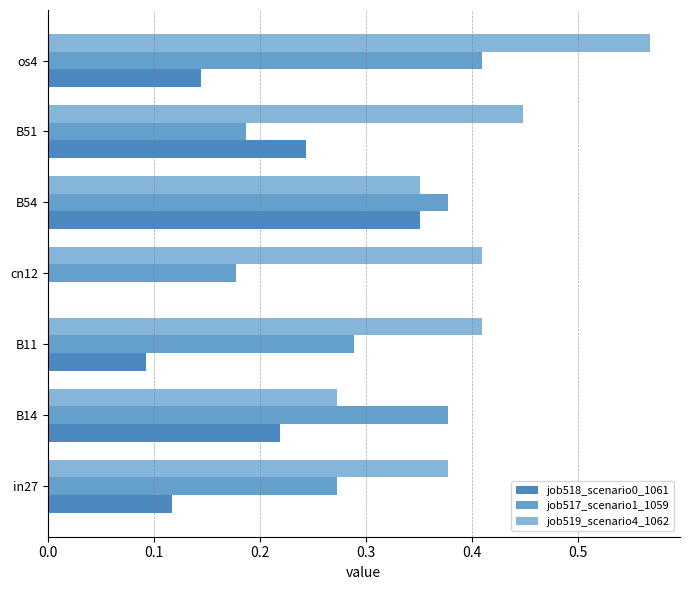

At which label does job519_scenario4_1062 reach its peak?

os4